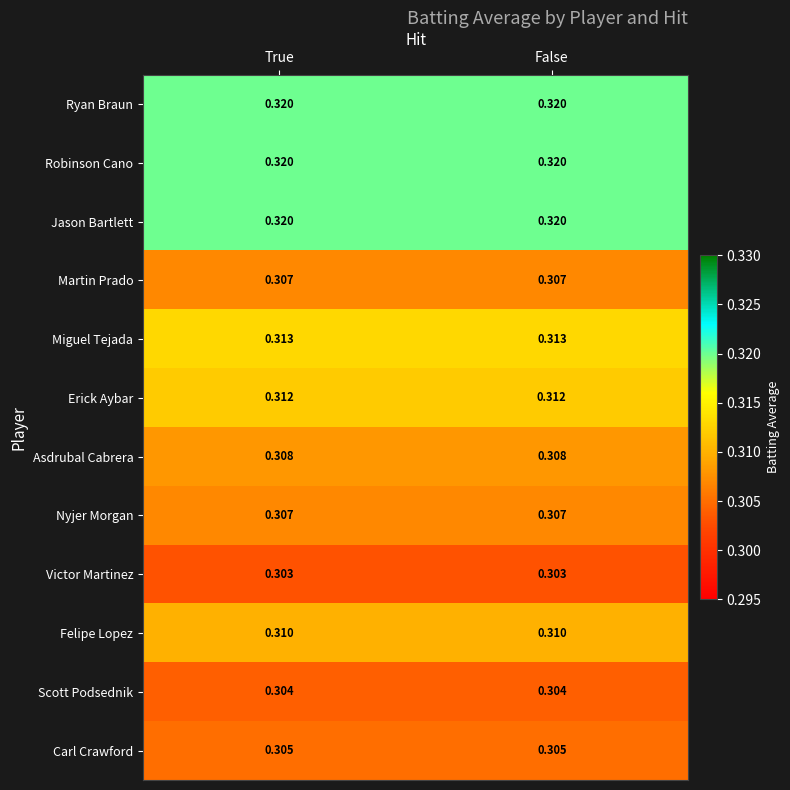

Is the value of Martin Prado at True greater than the value of Scott Podsednik at True?

Yes